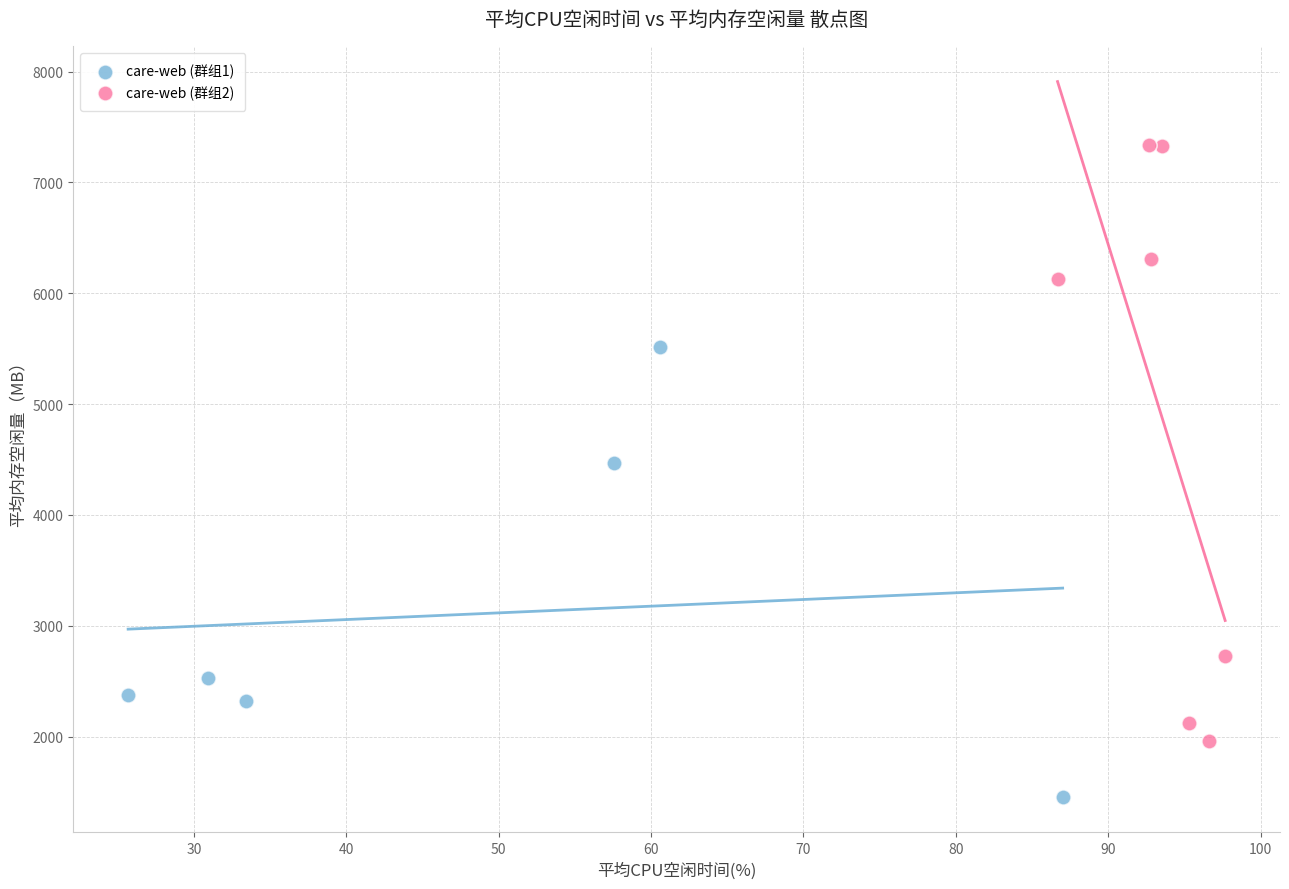

Which series reaches the minimum Y coordinate?

care-web (群组1)